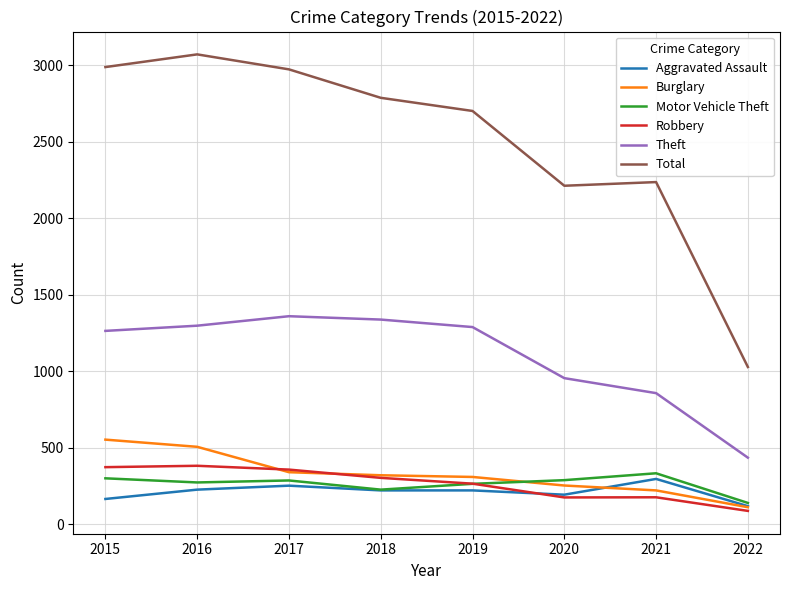

Is it true that Total equals 3071 at 2016?

True